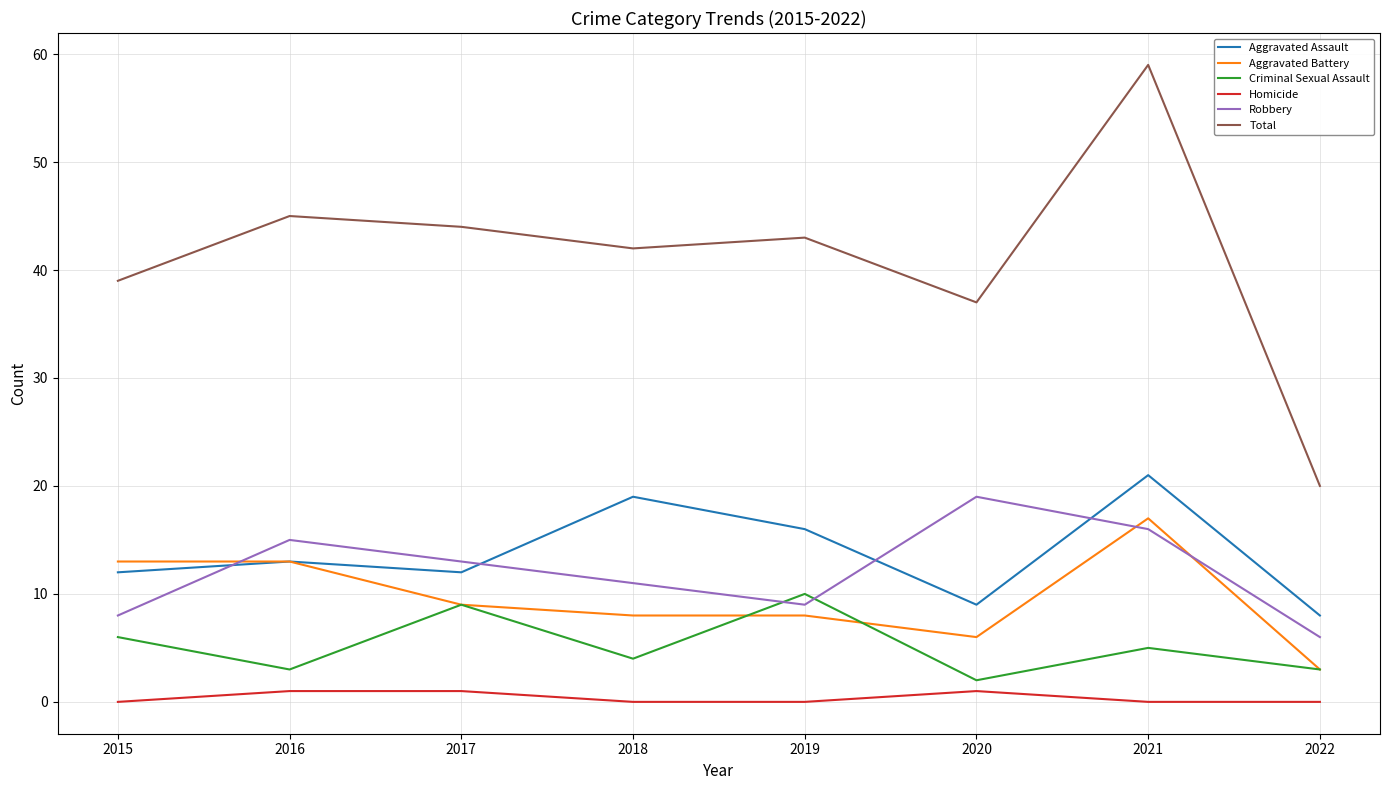

Count the number of categories in the chart.

8